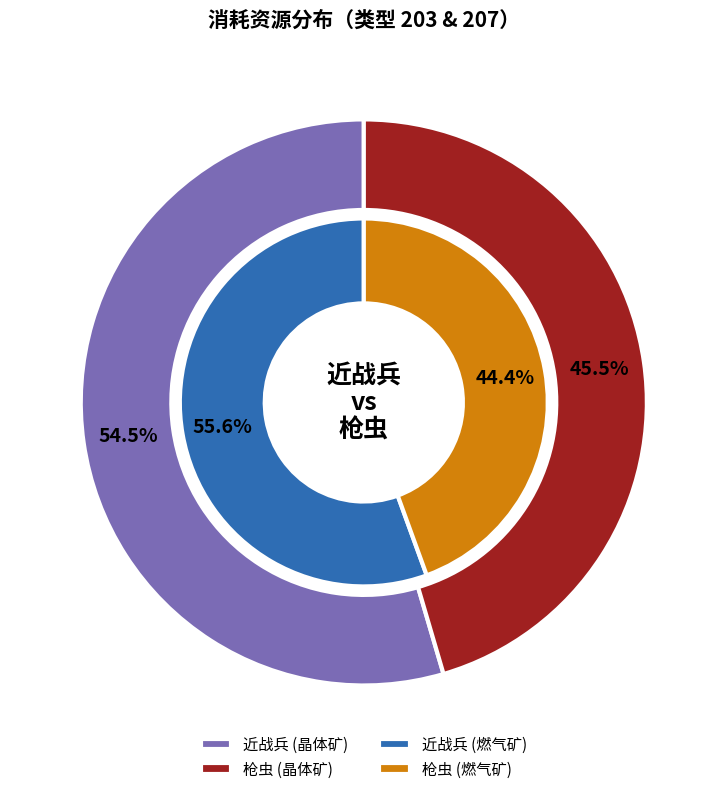

How much of the chart is everything except 207?

54.5%